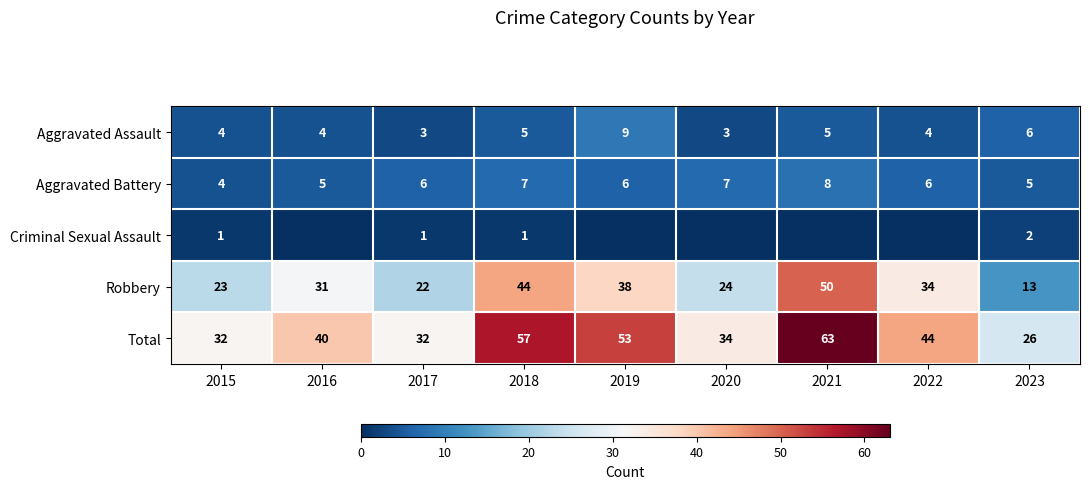

Rank the categories by Robbery value from lowest to highest.

2023, 2017, 2015, 2020, 2016, 2022, 2019, 2018, 2021